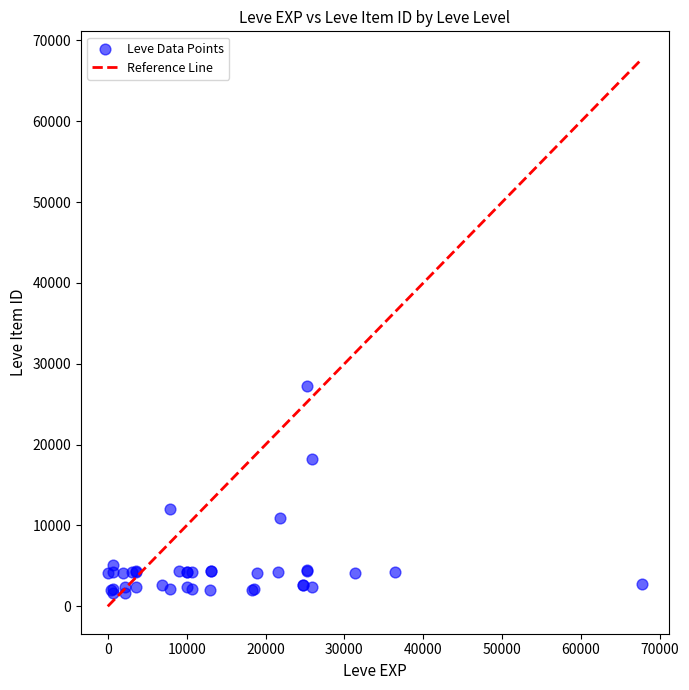

What Y value in the scatter plot is closest to 14448?

12018